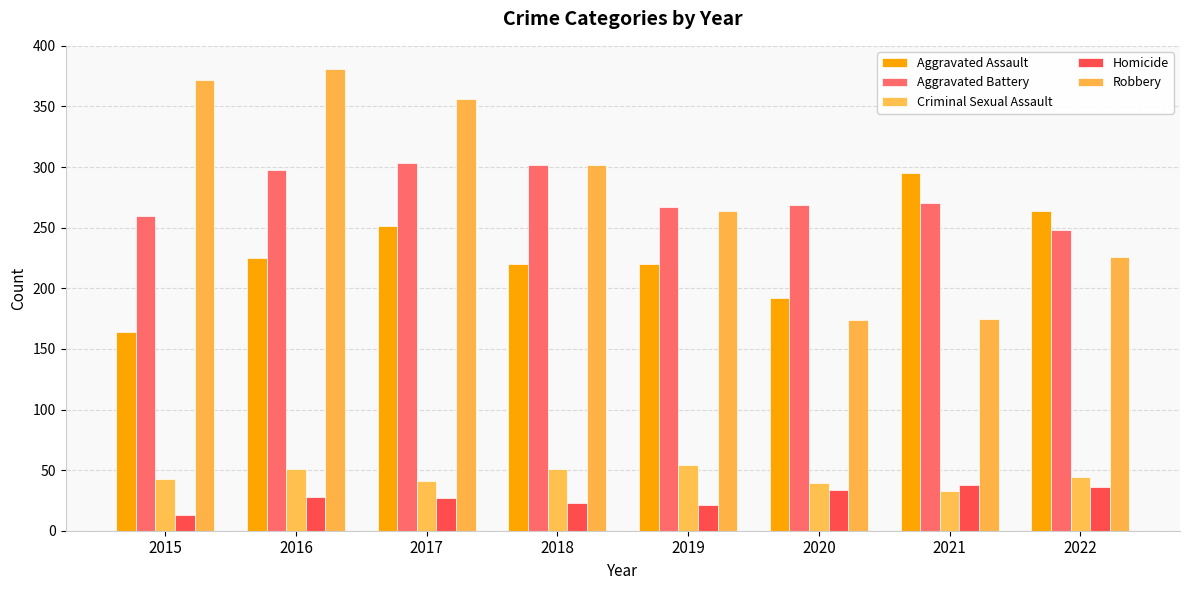

How many bars are there in each group?

5